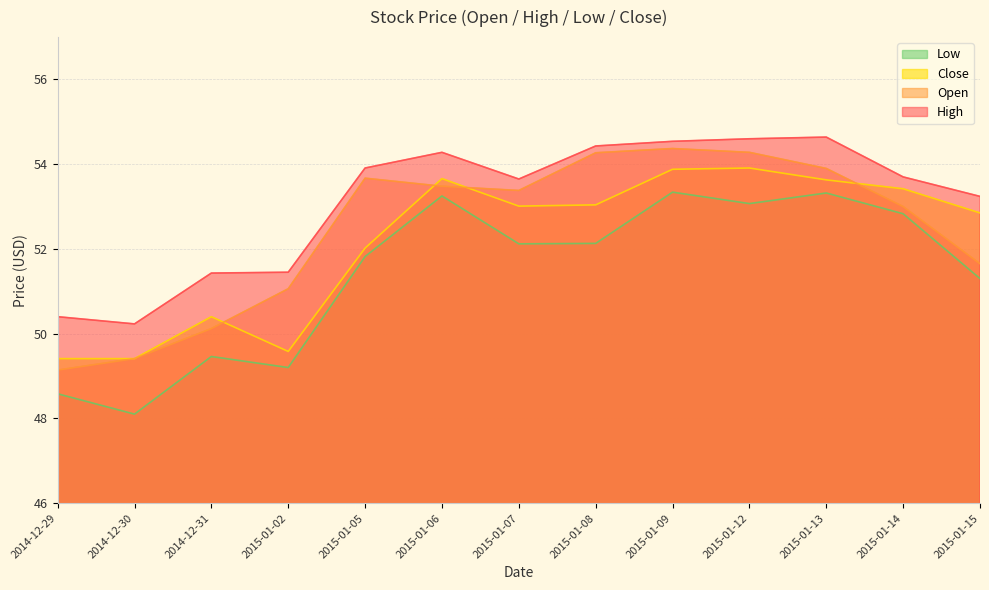

At which label does Low reach its peak?

2015-01-09